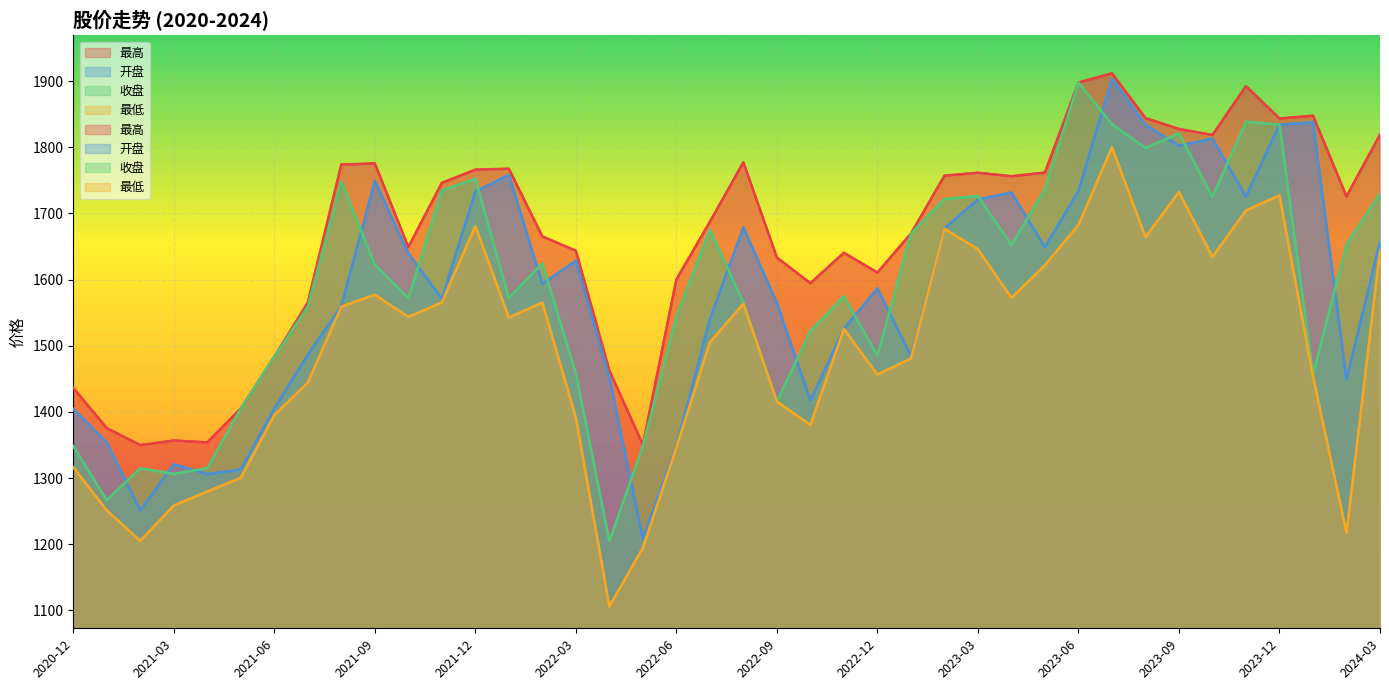

How many series are shown in this chart?

4